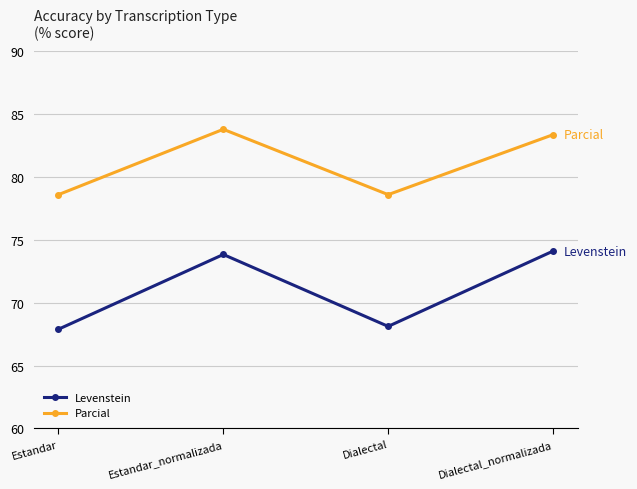

List the series in order of their peak value, highest first.

Parcial, Levenstein